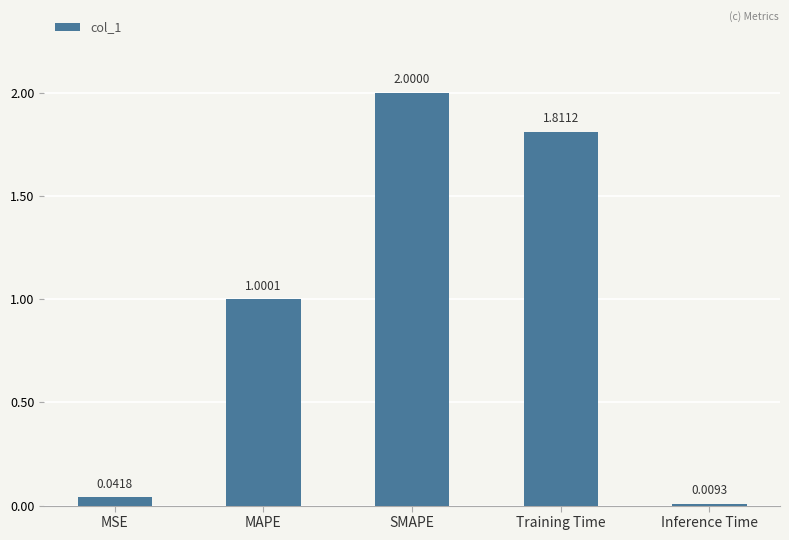

How many data points are less than 1?

2